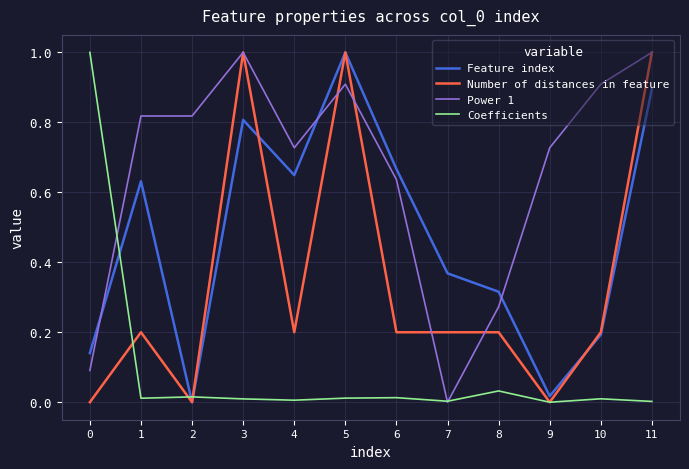

True or false: Power 1 and Feature index cross at least once.

True